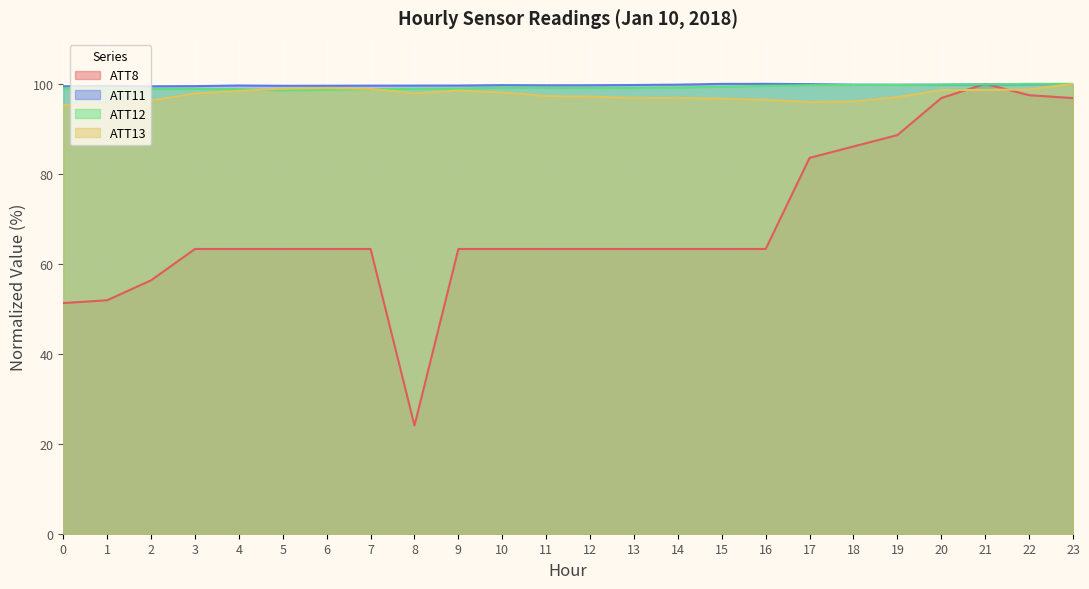

What is the average value of the ATT12 series?

99.2